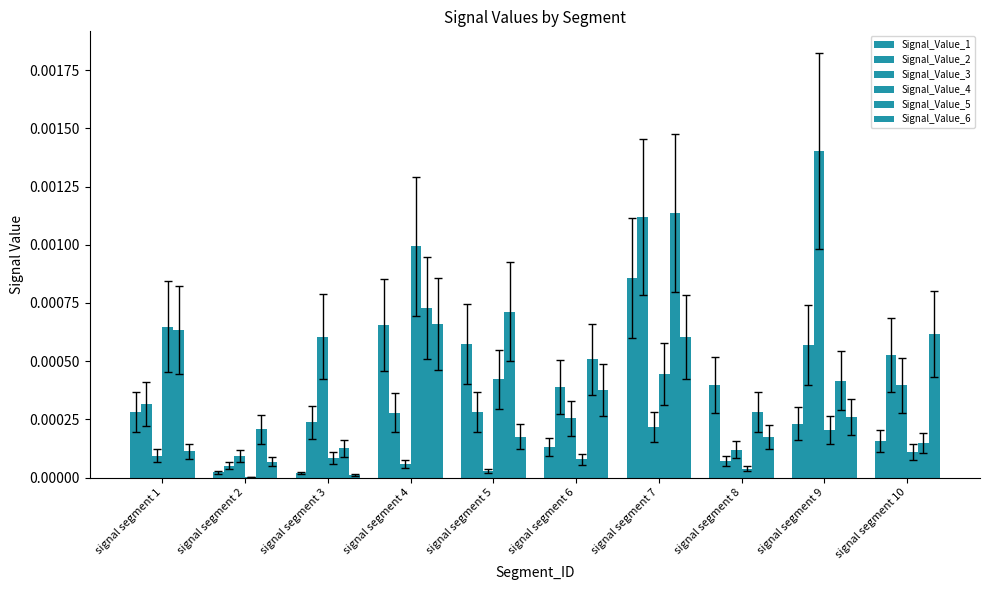

The value of Signal_Value_1 at signal segment 2 is 0.0. True or false?

True